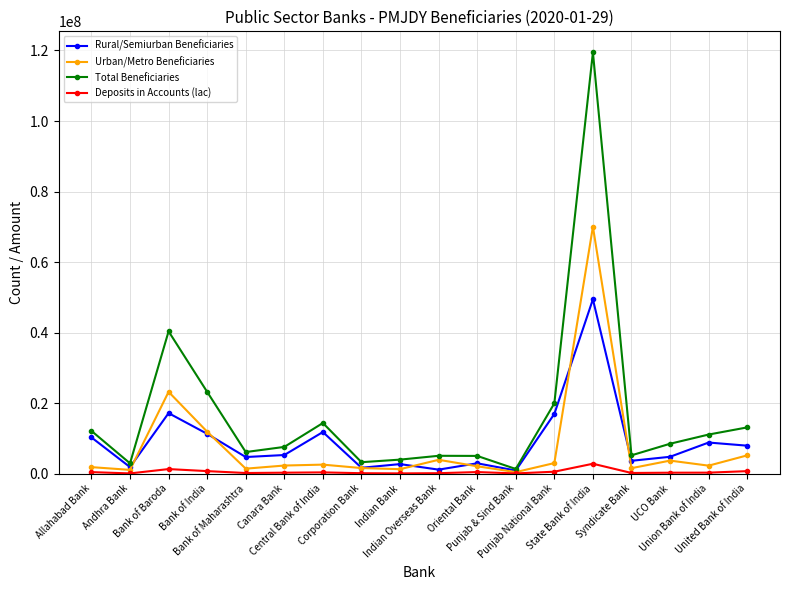

True or false: Urban/Metro Beneficiaries has more than 2 interior local peaks.

True